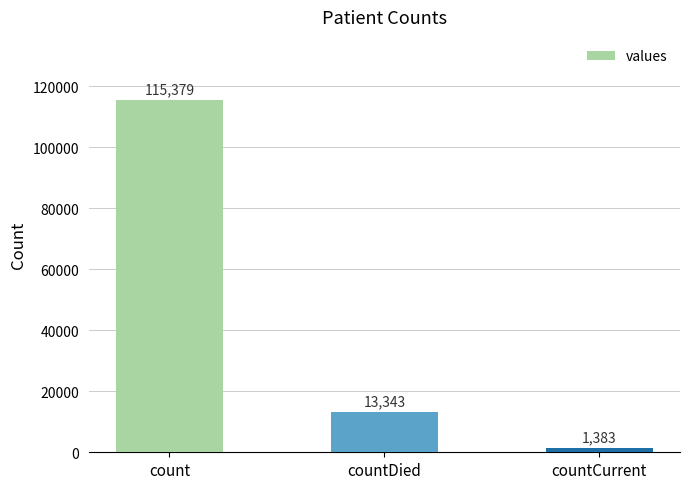

What is the label of the 1st bar from the right?

countCurrent